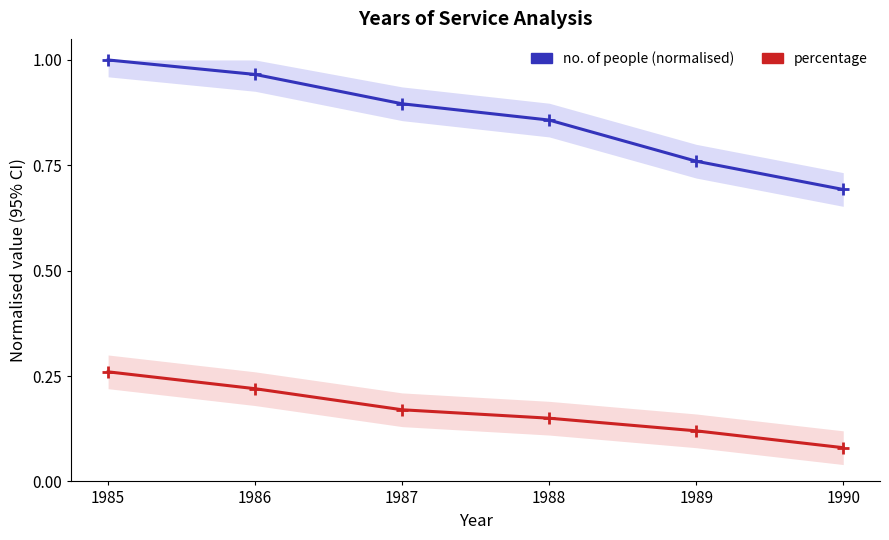

Reading left to right, list all the values displayed in this chart.

no. of people (normalised): 1985=1.0	1986=1.0	1987=0.9	1988=0.9	1989=0.8	1990=0.7
percentage: 1985=0.3	1986=0.2	1987=0.2	1988=0.1	1989=0.1	1990=0.1